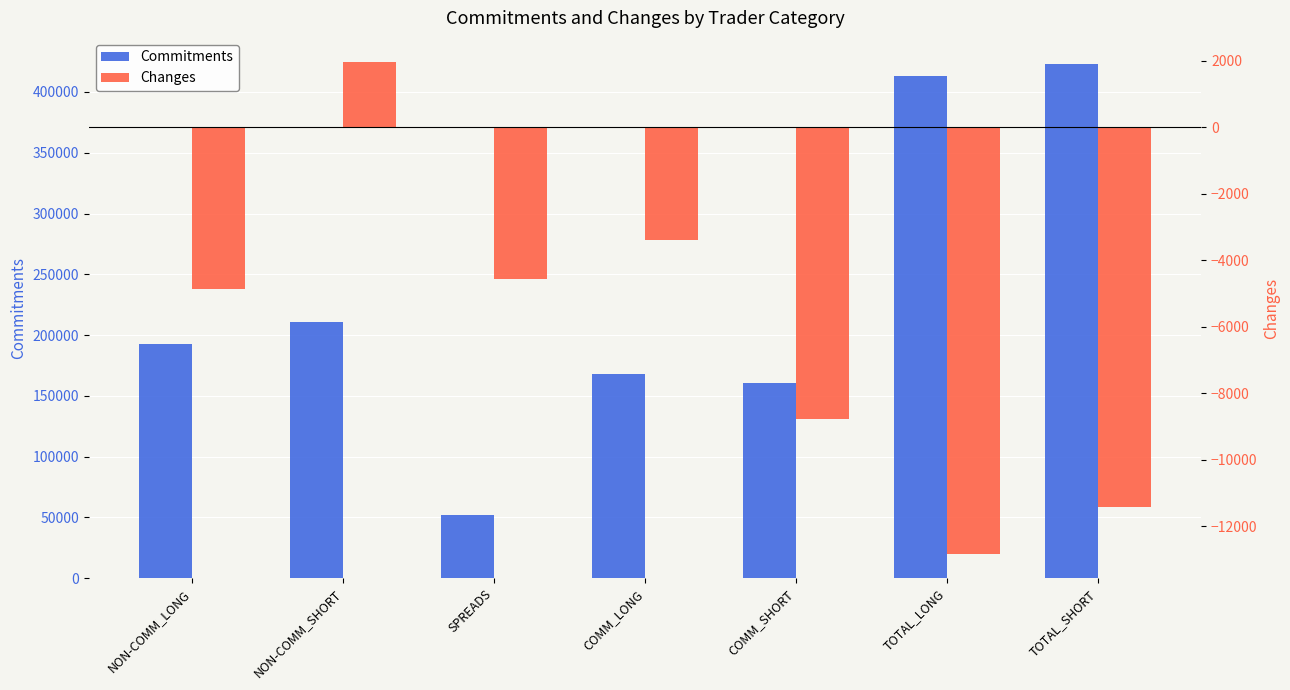

How many data points in Commitments are above 192940?

3